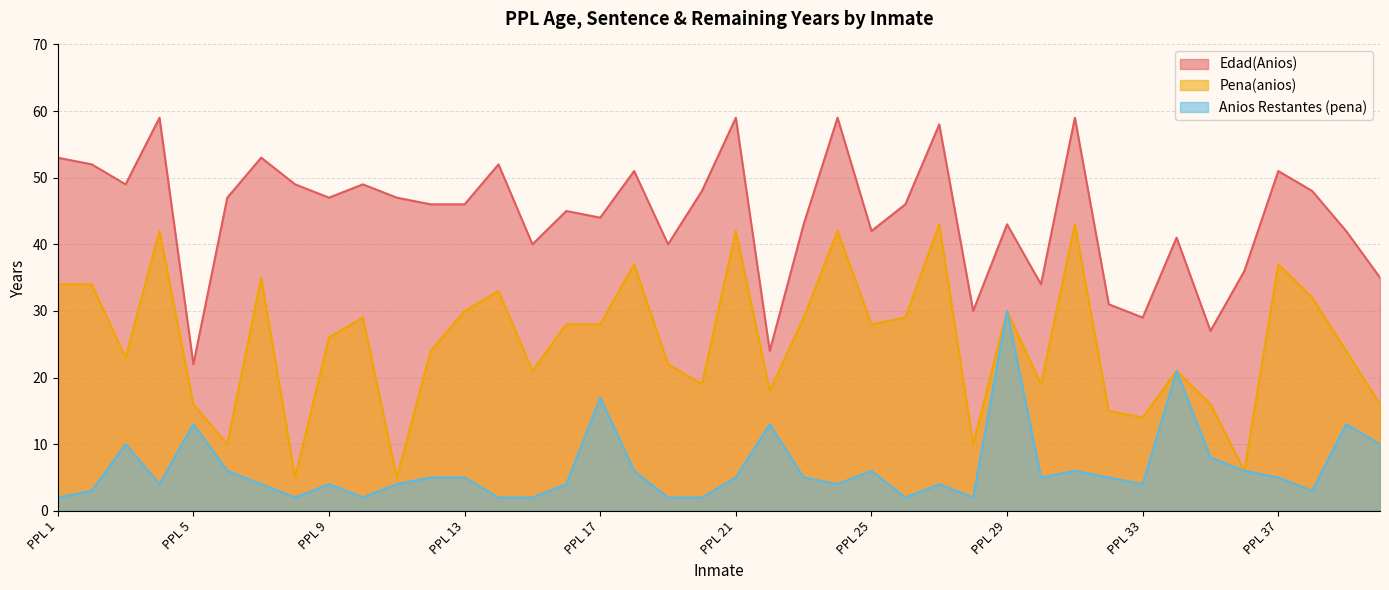

True or false: Pena(anios) has more than 2 interior local peaks.

True